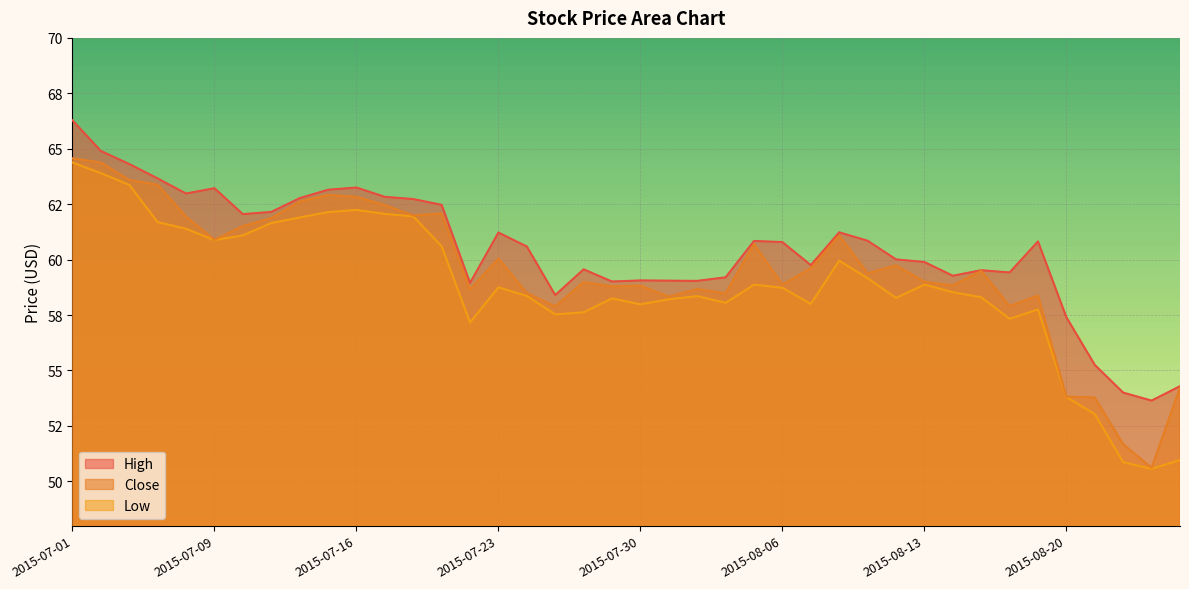

What is the lowest value of the Low series?

50.6